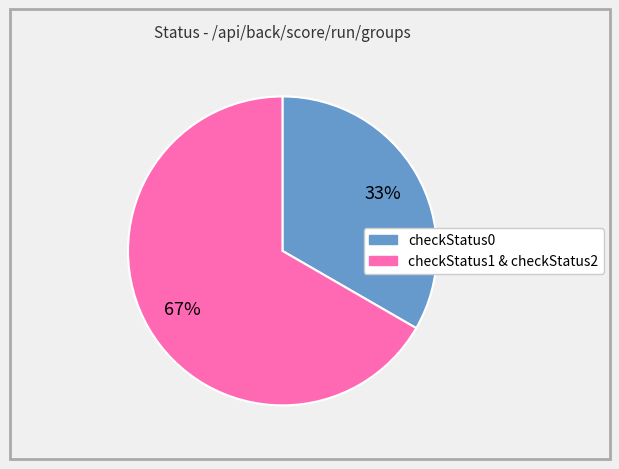

How many slices are in this pie chart?

2